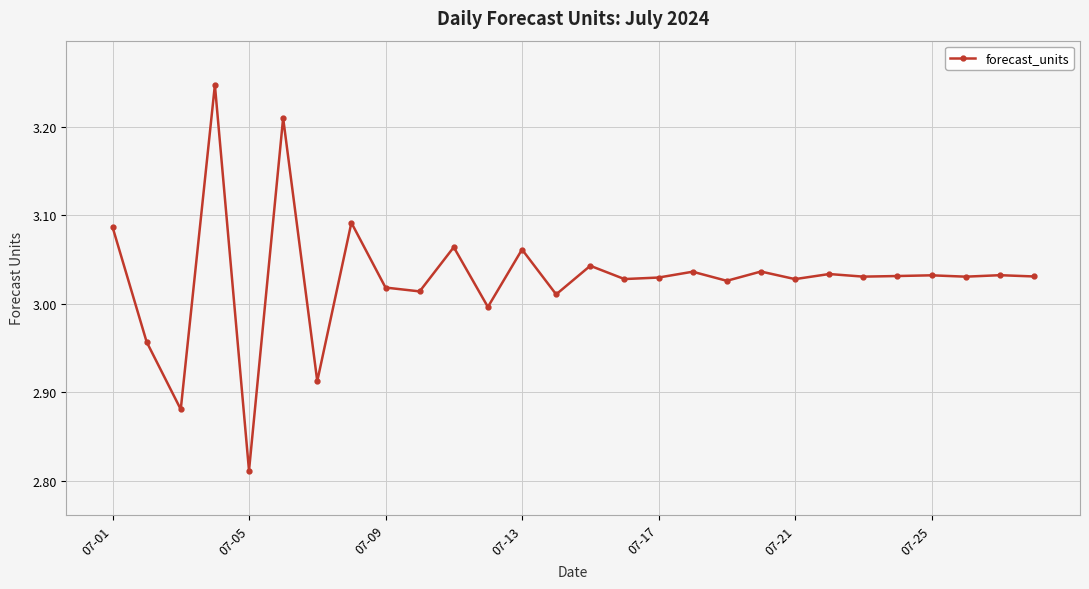

Does the chart have visible grid lines?

Yes